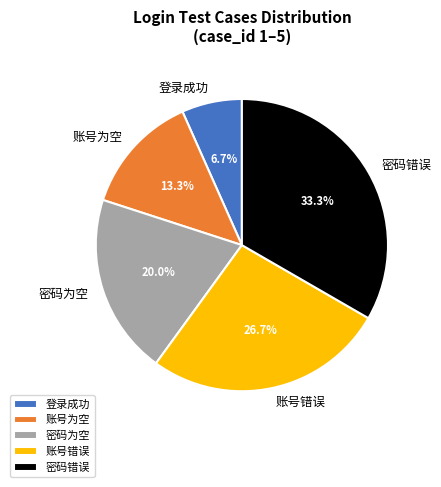

What portion of the pie excludes 账号错误?

73.3%